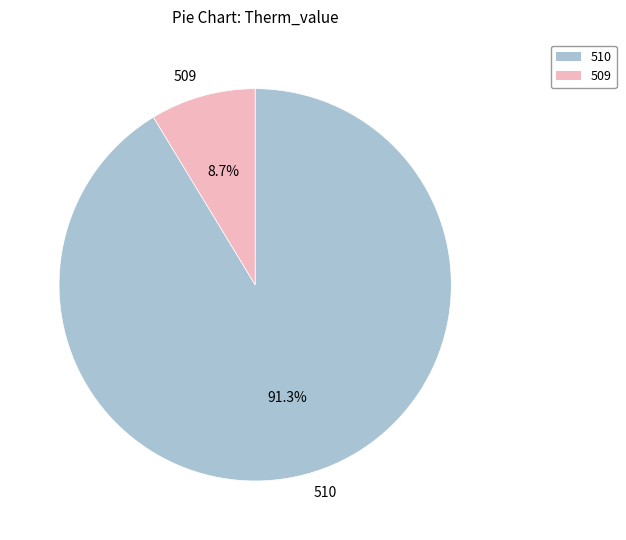

What percentage is the 510 slice, to the nearest percent?

91%